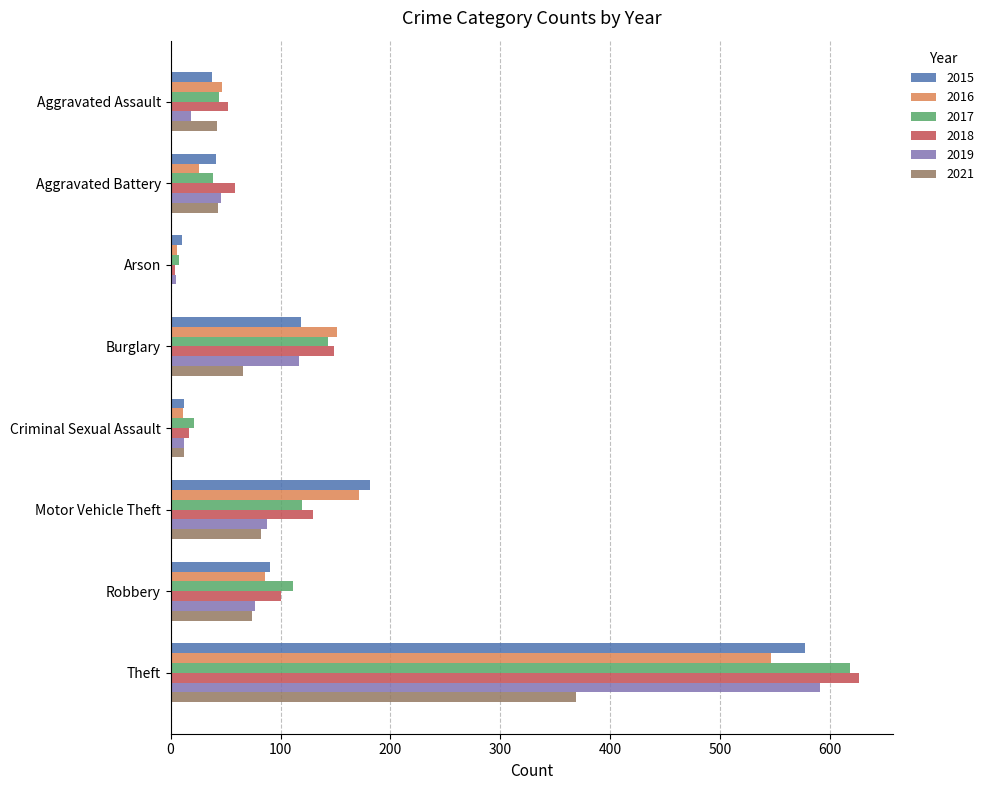

How many distinct data groups are displayed?

6